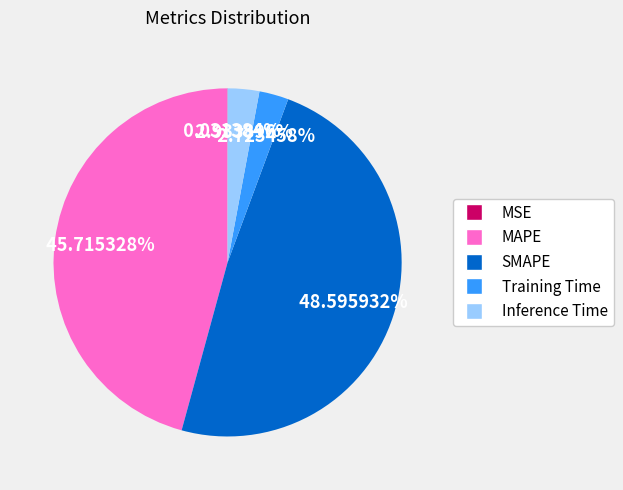

Which has a higher value, SMAPE or Training Time?

SMAPE